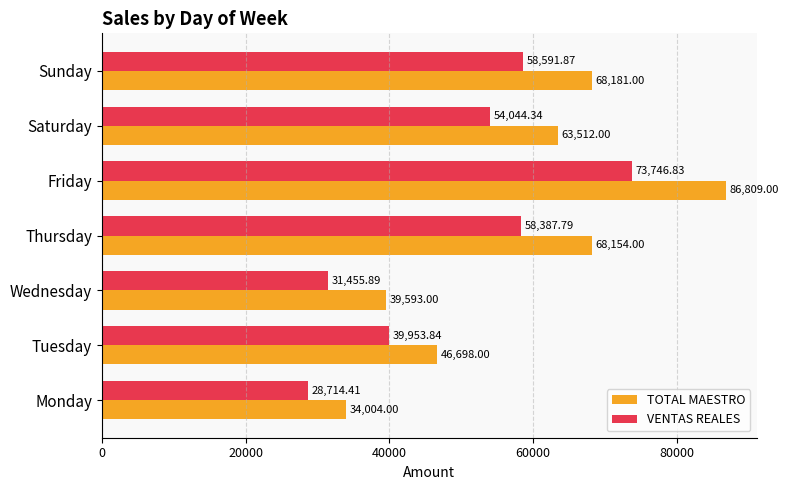

Which category has the lowest value across all series?

Monday